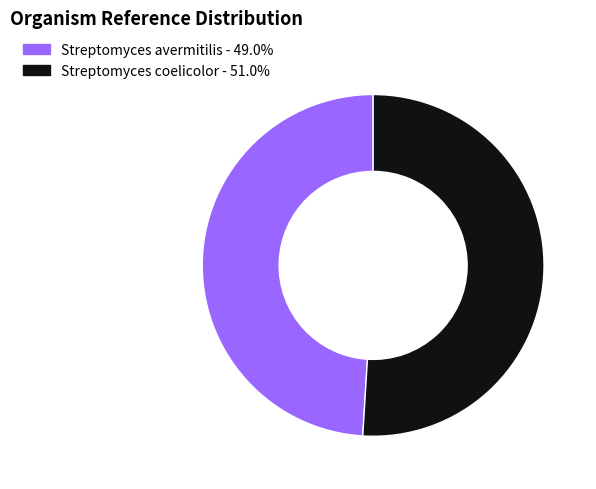

Which slice represents more than half of the pie?

Streptomyces coelicolor